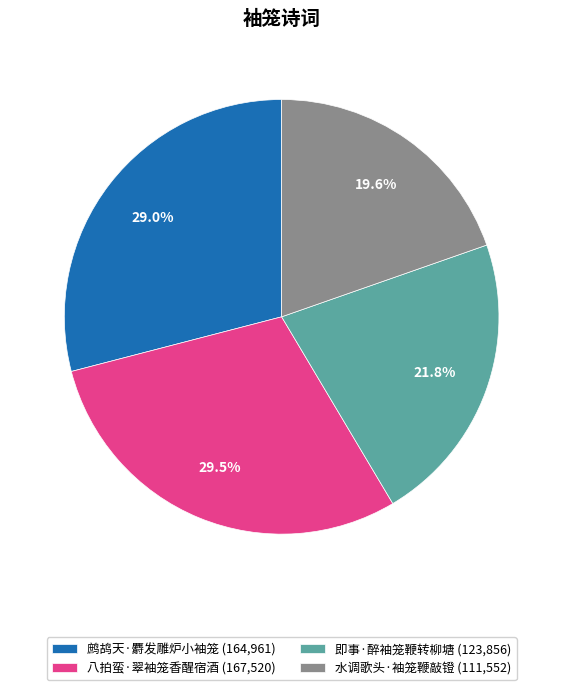

True or false: 八拍蛮·翠袖笼香醒宿酒 accounts for 40% of the total.

False